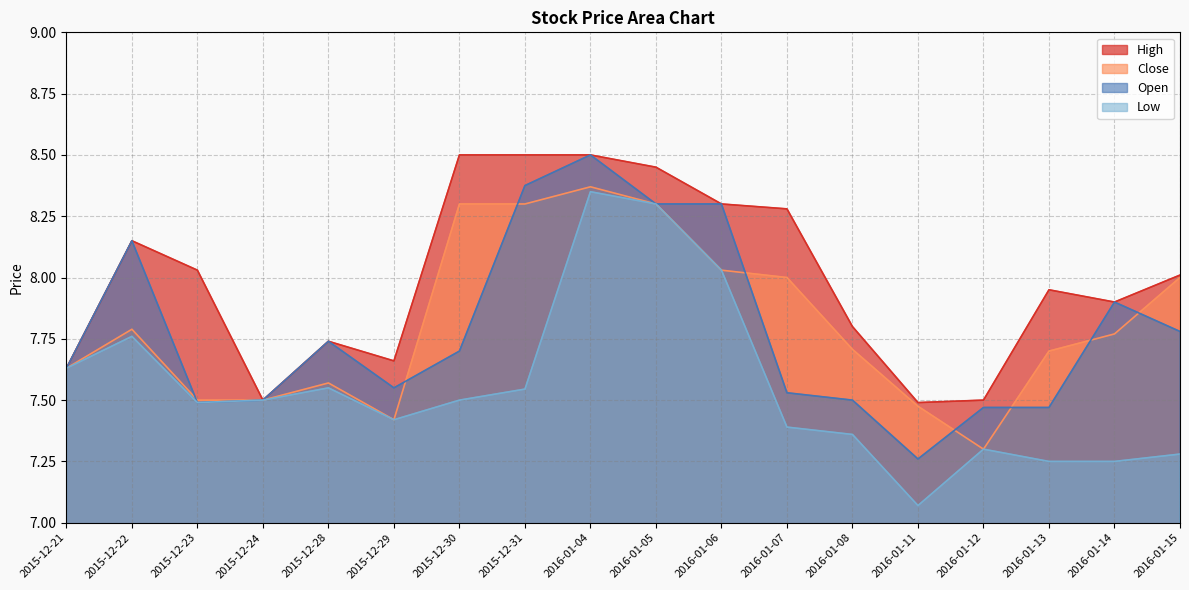

Is the value of Low at 2015-12-21 greater than the value of High at 2015-12-29?

No